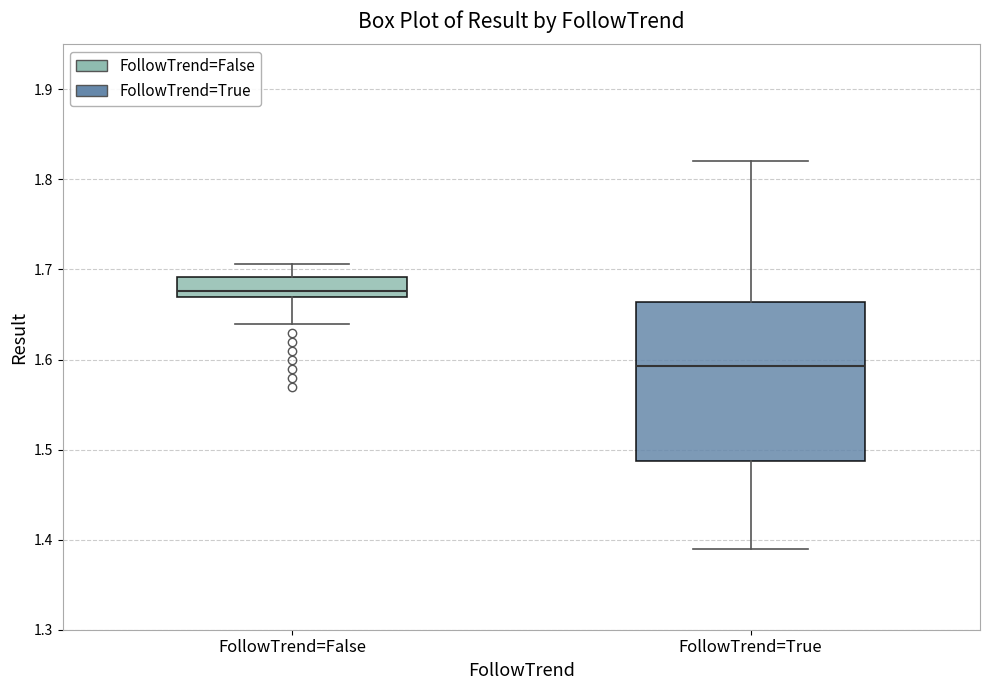

Reading left to right, read every box against the y-axis: the position of its median line, the range the box covers, and the ends of its whiskers. The values are not printed on the chart, so give them approximately, as read against the axis.

FollowTrend=False: median 1.68, box 1.67 to 1.69, whiskers 1.64 to 1.71
FollowTrend=True: median 1.59, box 1.49 to 1.66, whiskers 1.39 to 1.82